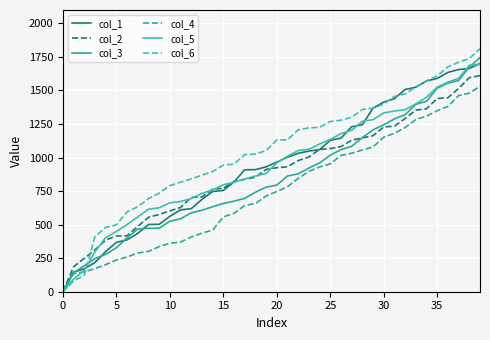

Which label corresponds to the largest value in the chart?

39